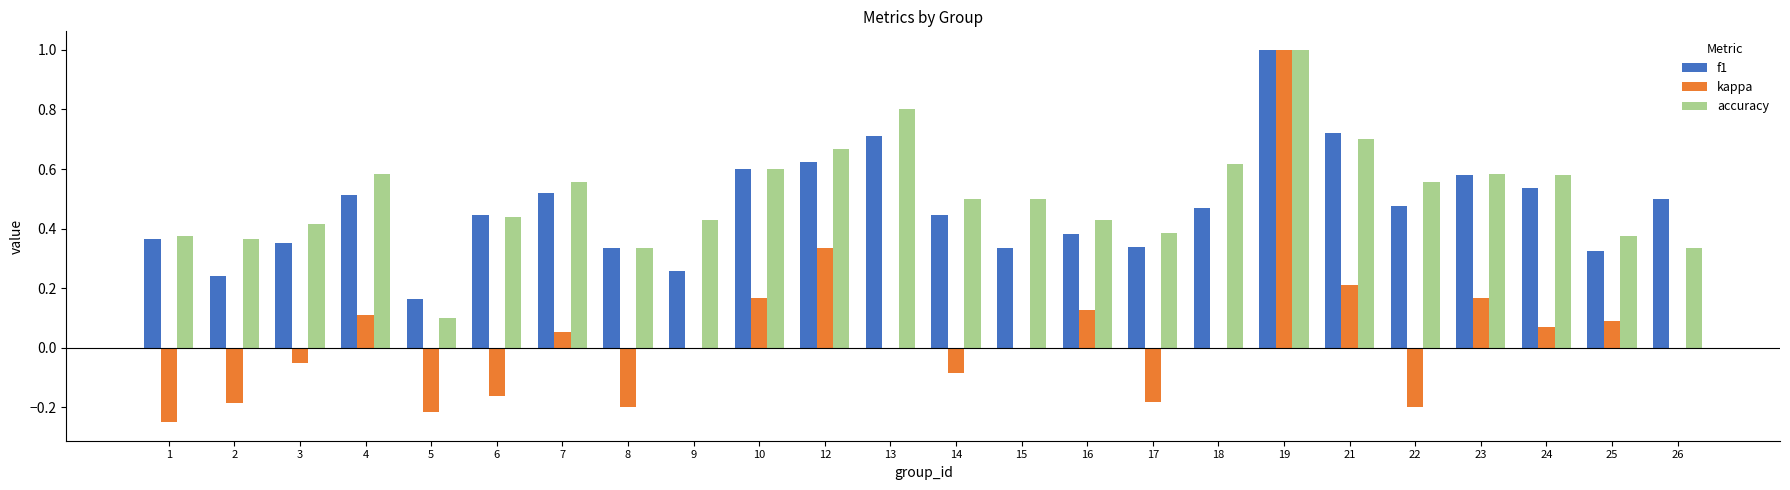

What are all the series names shown in the legend?

f1, kappa, accuracy